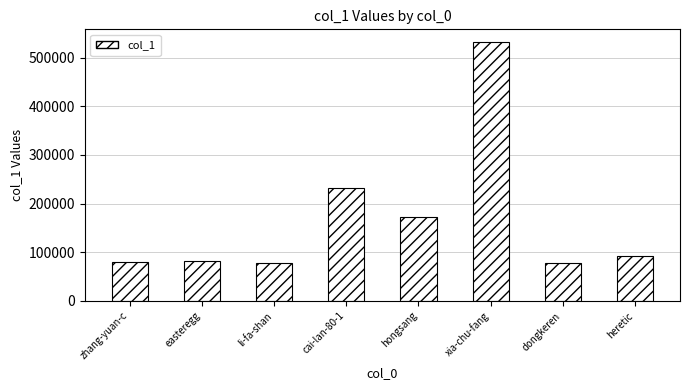

What is the change in value from easteregg to xia-chu-fang?

+449993